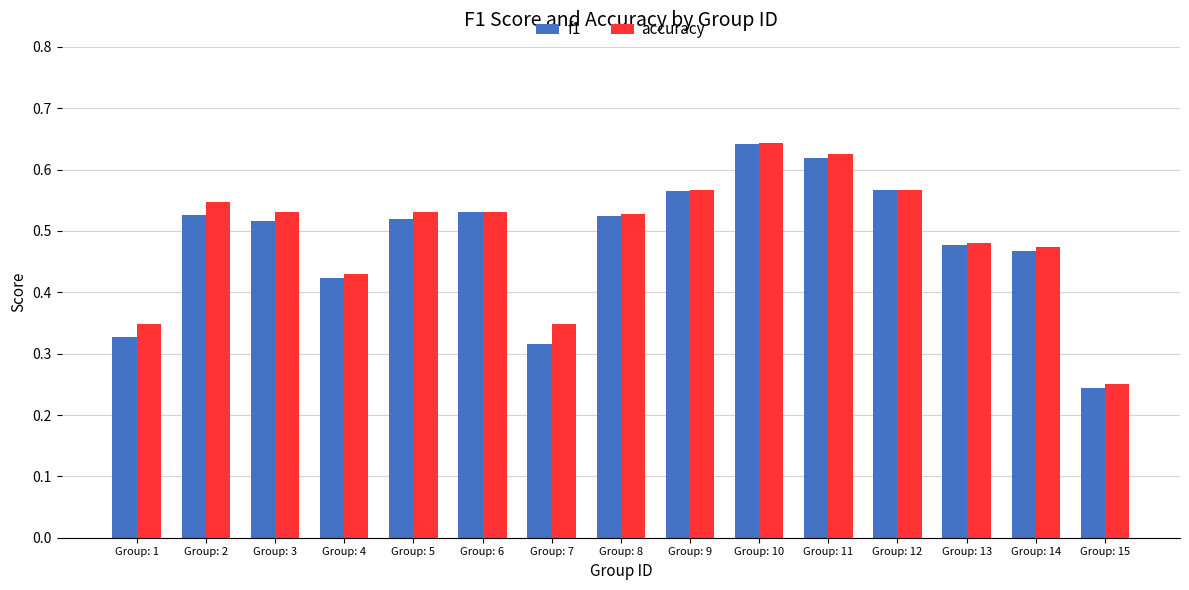

At which category is the sum across all series the highest?

Group: 10